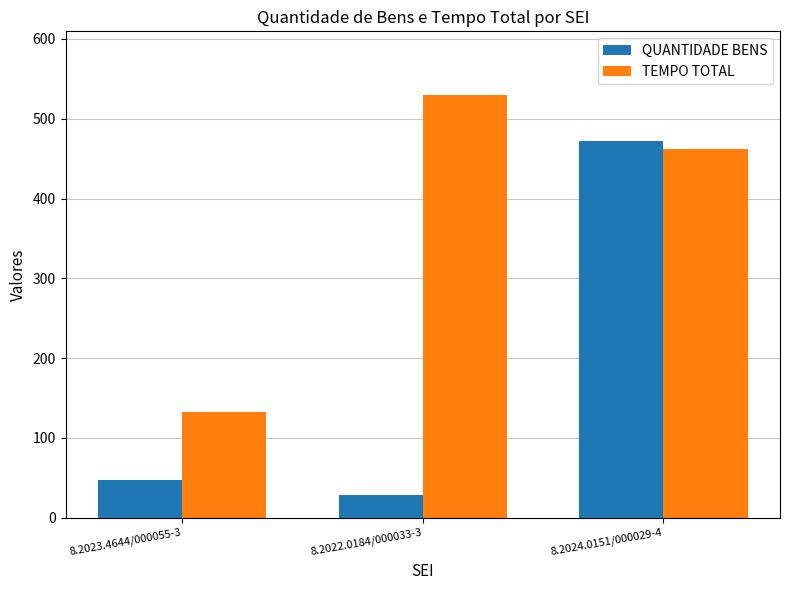

Rank the categories by TEMPO TOTAL value from highest to lowest.

8.2022.0184/000033-3, 8.2024.0151/000029-4, 8.2023.4644/000055-3